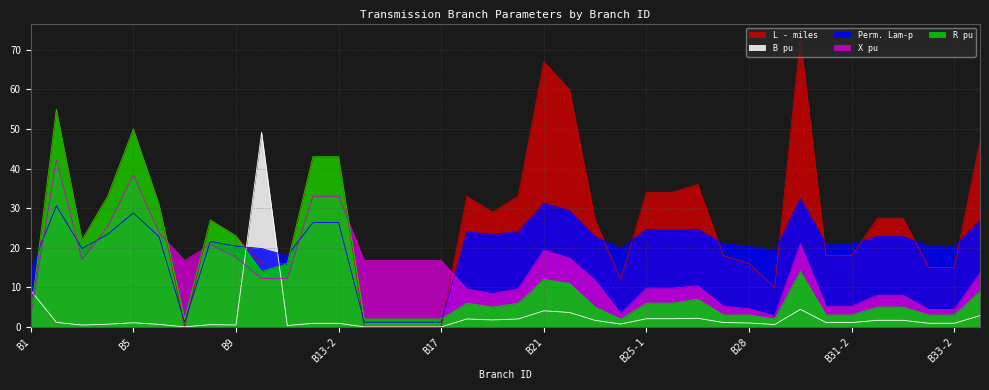

Rank the series by their maximum value, from lowest to highest.

Perm. Lam-p, X pu, B pu, R pu, L - miles